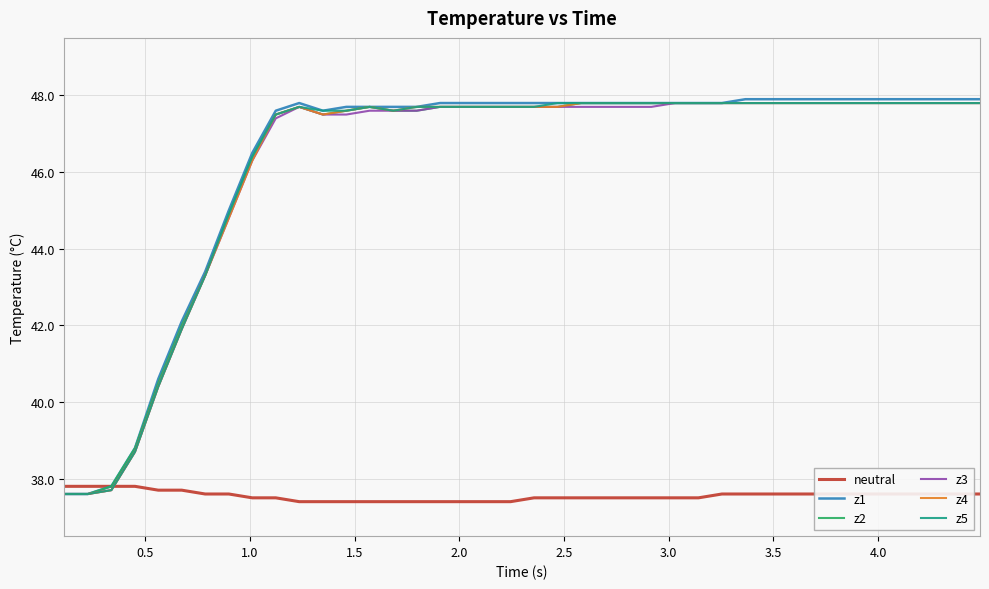

What is the lowest value of the z1 series?

37.6